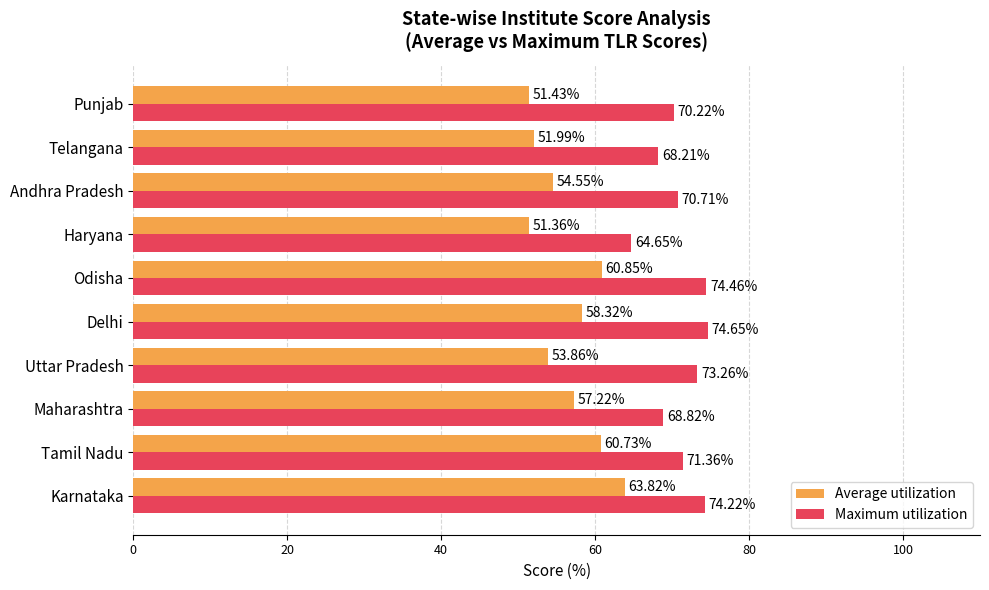

List the series in order of their peak value, lowest first.

Average utilization, Maximum utilization